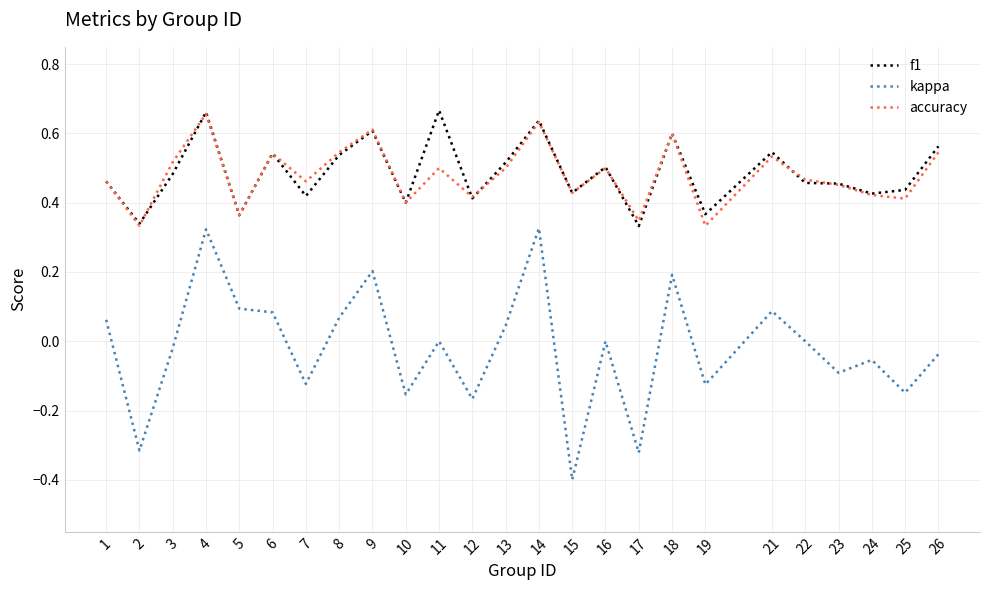

True or false: kappa and f1 intersect in this chart.

False